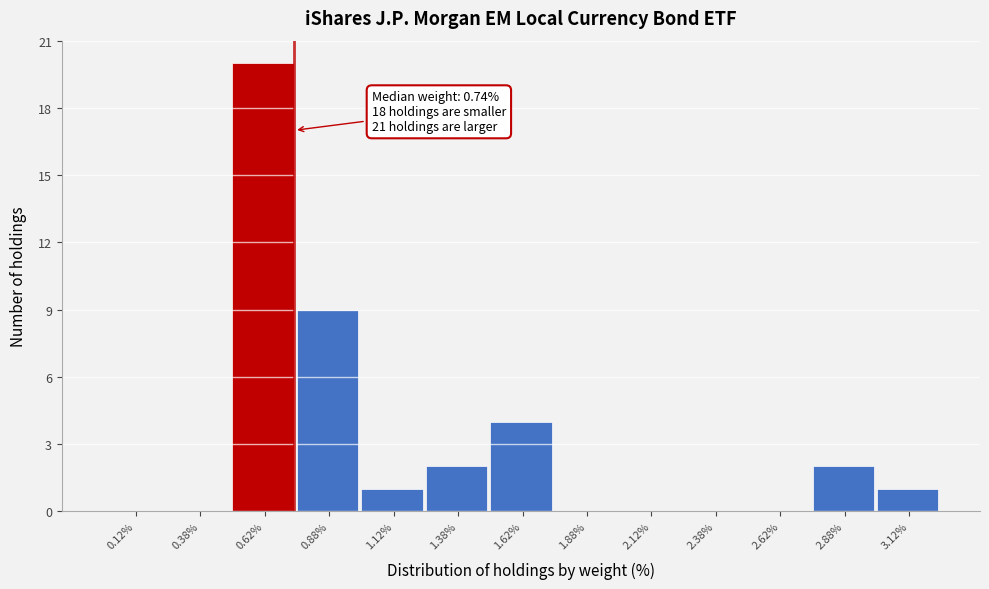

Which range on the x-axis has the tallest bar?

0.50 to 0.75